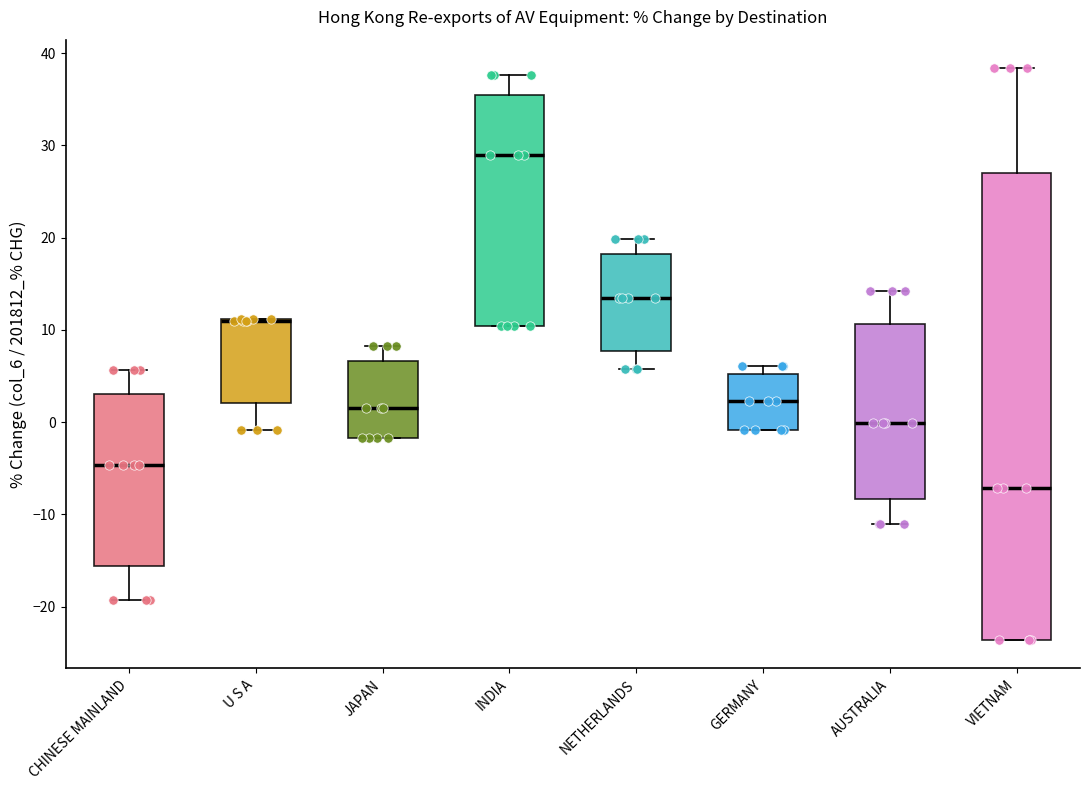

Reading left to right, read every box against the y-axis: the position of its median line, the range the box covers, and the ends of its whiskers. The values are not printed on the chart, so give them approximately, as read against the axis.

CHINESE MAINLAND: median -5, box -16 to 3, whiskers -19 to 6
U S A: median 11 (drawn on the box's upper edge), box 2 to 11, whiskers -1 to 11
JAPAN: median 2, box -2 to 7, whiskers -2 to 8
INDIA: median 29, box 10 to 35, whiskers 10 to 38
NETHERLANDS: median 13, box 8 to 18, whiskers 6 to 20
GERMANY: median 2, box -1 to 5, whiskers -1 to 6
AUSTRALIA: median 0, box -8 to 11, whiskers -11 to 14
VIETNAM: median -7, box -24 to 27, whiskers -24 to 38